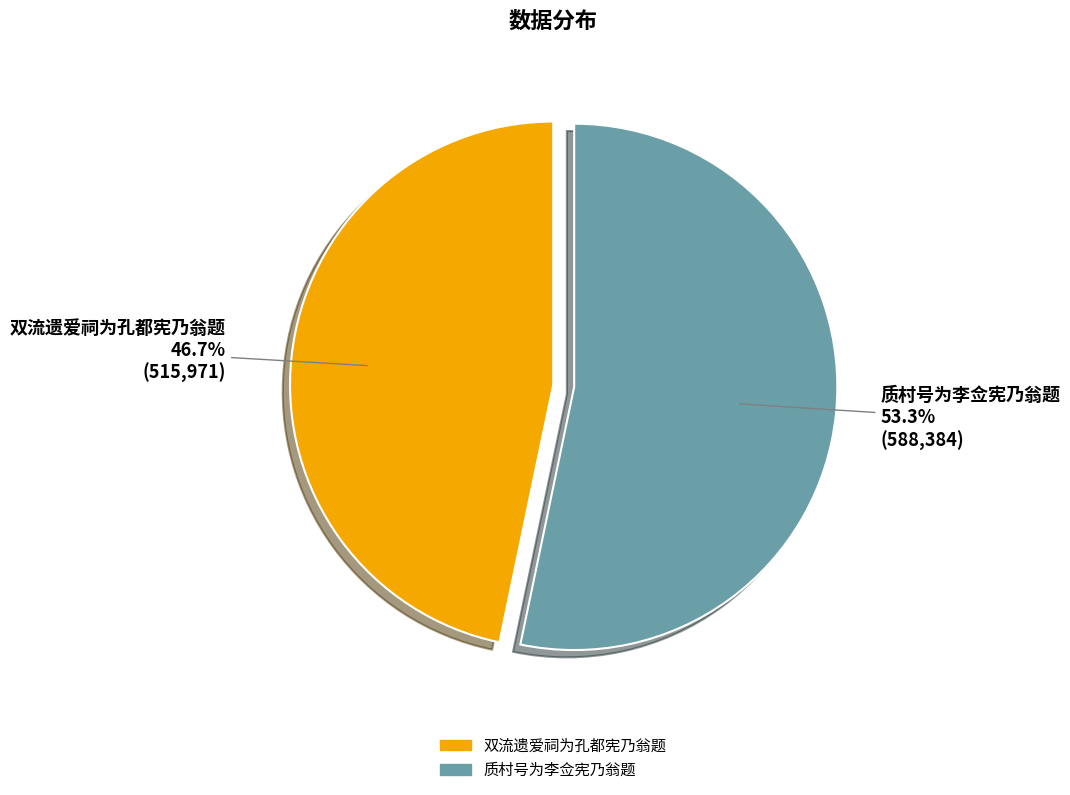

What is the ratio of the value at 质村号为李佥宪乃翁题 to the value at 双流遗爱祠为孔都宪乃翁题?

1.1